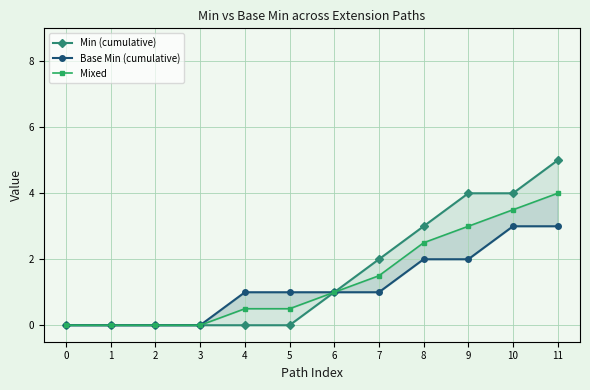

How many lines are shown in the chart?

3